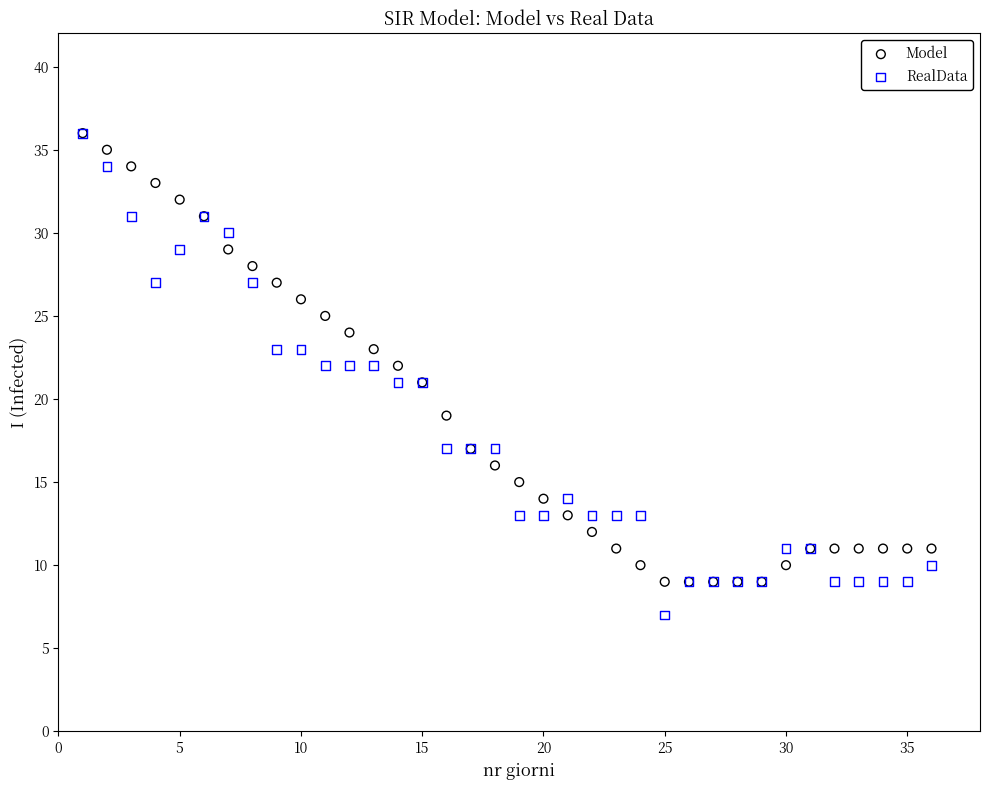

Which series has the widest spread of Y values?

RealData